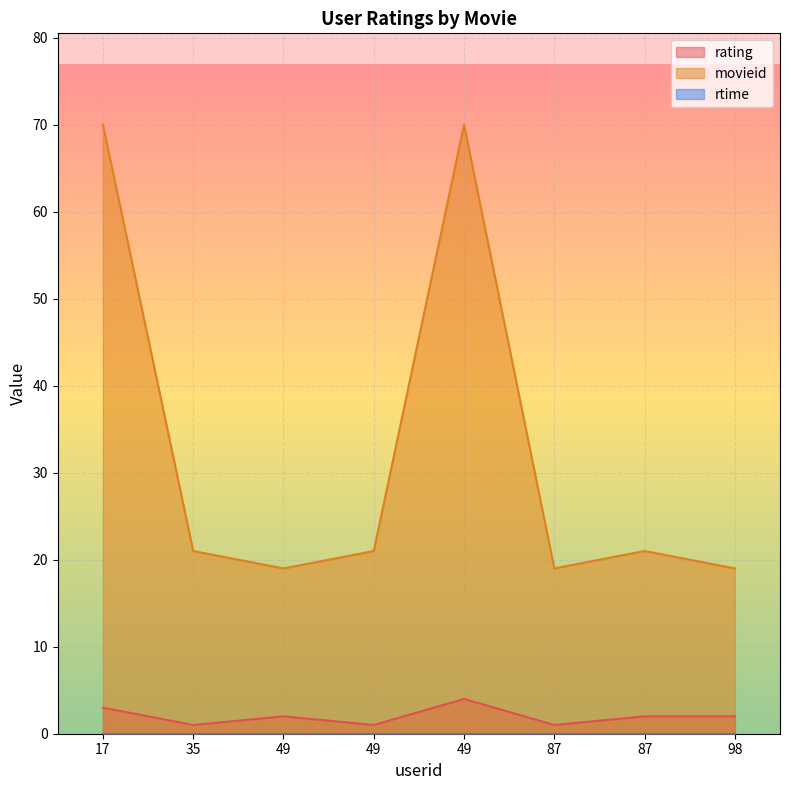

At which category is the sum across all series the highest?

49